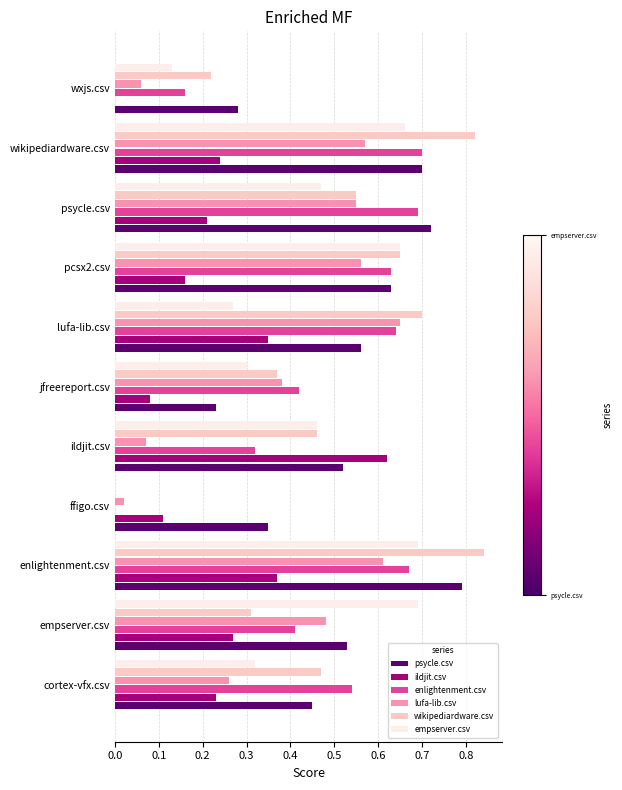

Between ildjit.csv and lufa-lib.csv, which series saw the biggest shift?

lufa-lib.csv